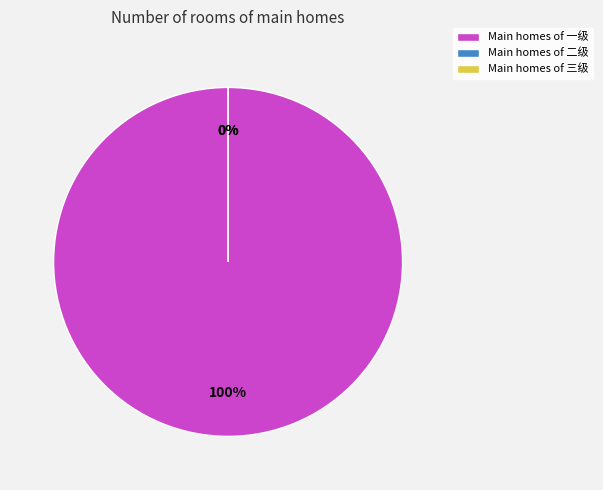

Does any single category account for the majority?

Yes